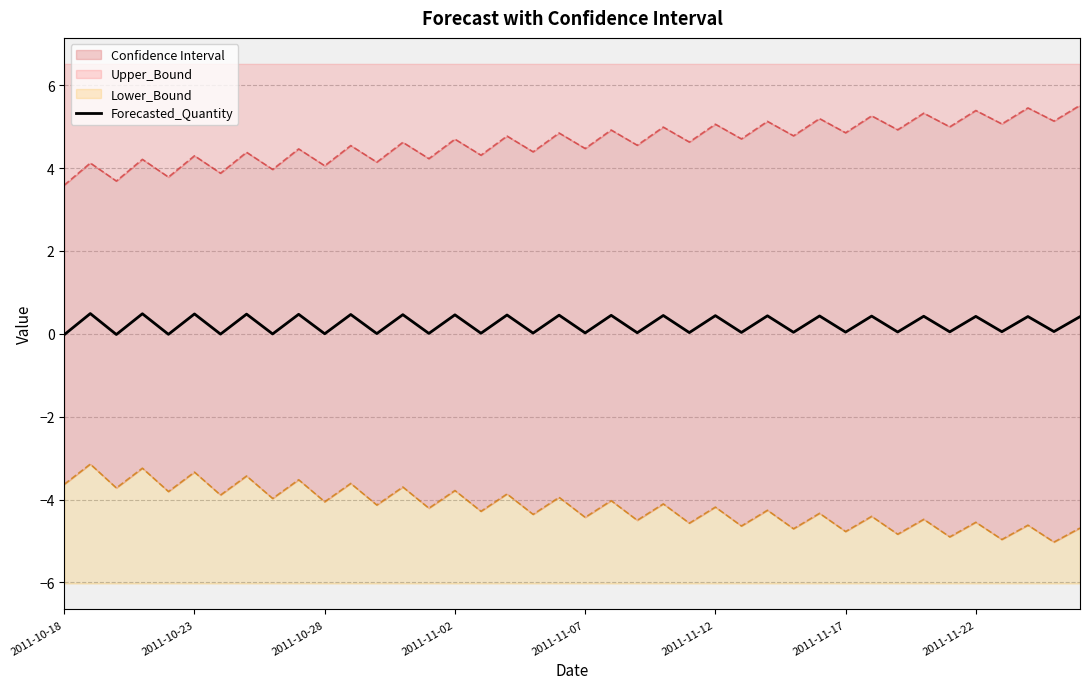

The value at 18 is 0.0. True or false?

False